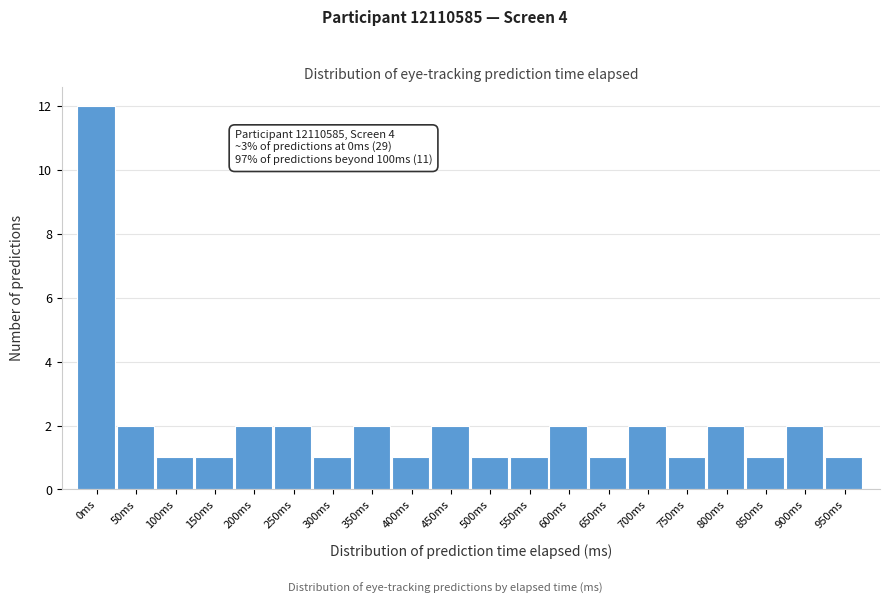

Reading left to right, extract all data points from this chart.

0ms=12	50ms=2	100ms=1	150ms=1	200ms=2	250ms=2	300ms=1	350ms=2	400ms=1	450ms=2	500ms=1	550ms=1	600ms=2	650ms=1	700ms=2	750ms=1	800ms=2	850ms=1	900ms=2	950ms=1